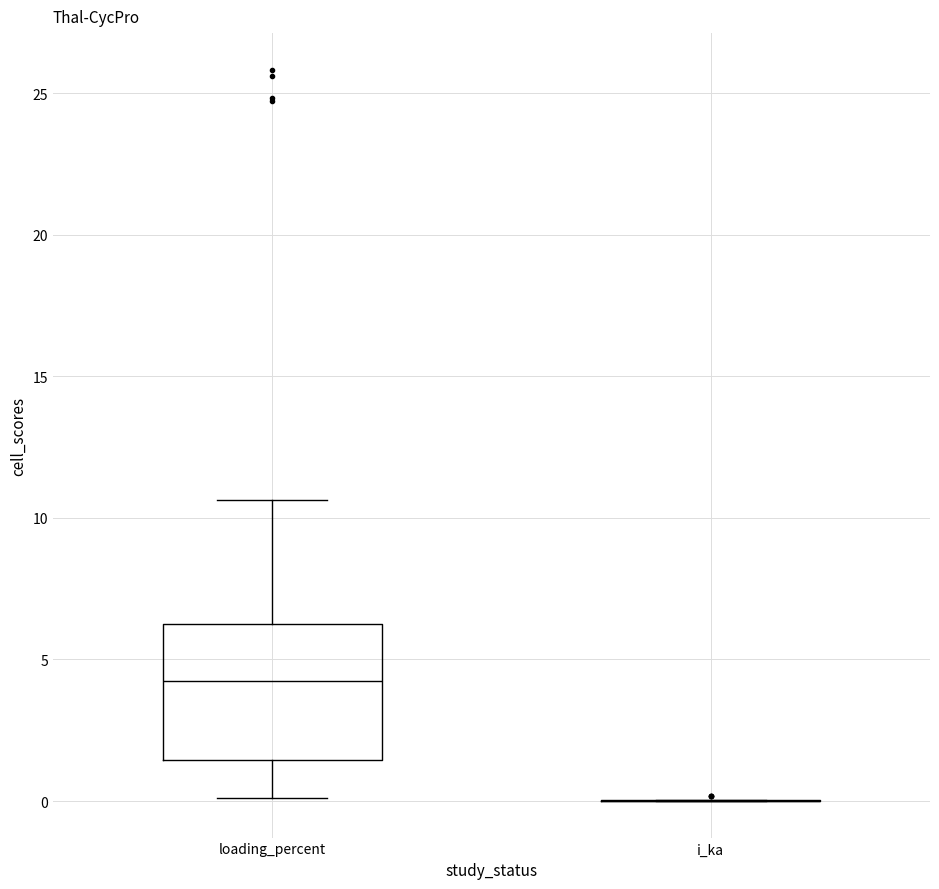

Reading left to right, transcribe this box plot: for each box, give where its median line is, the range the box spans, and where its two whiskers end, as read against the y-axis. The values are not printed on the chart, so give them approximately, as read against the axis.

loading_percent: median 4.5, box 1.5 to 6.5, whiskers 0.0 to 10.5
i_ka: box collapsed to a line at 0.0, whiskers 0.0 to 0.0